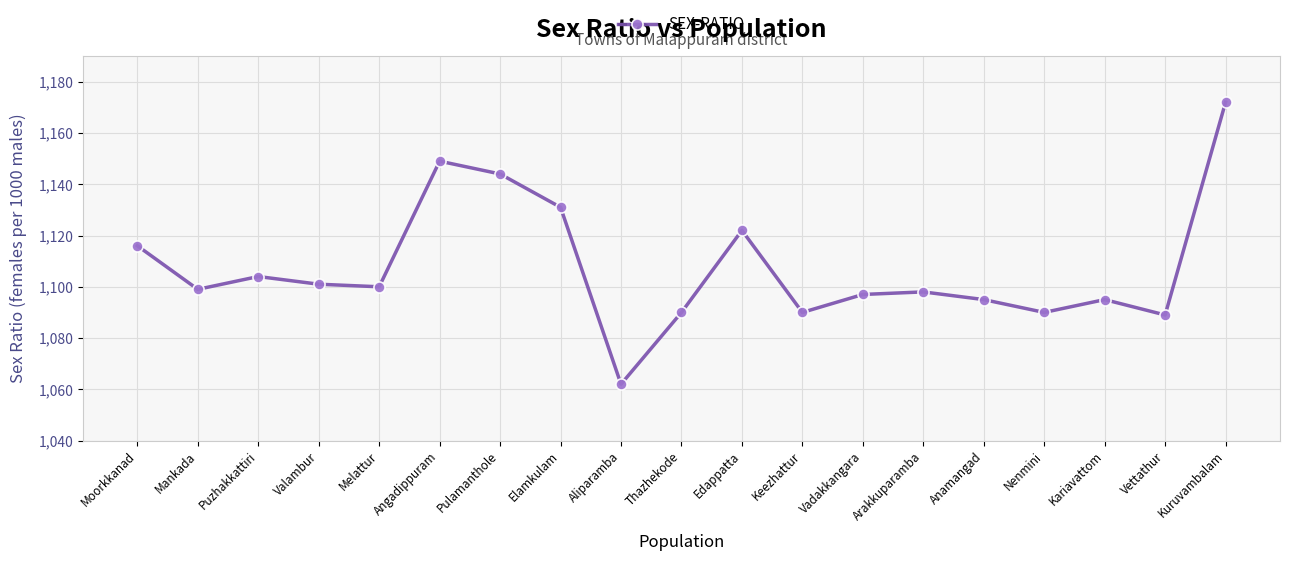

Count the number of data series in this chart.

1